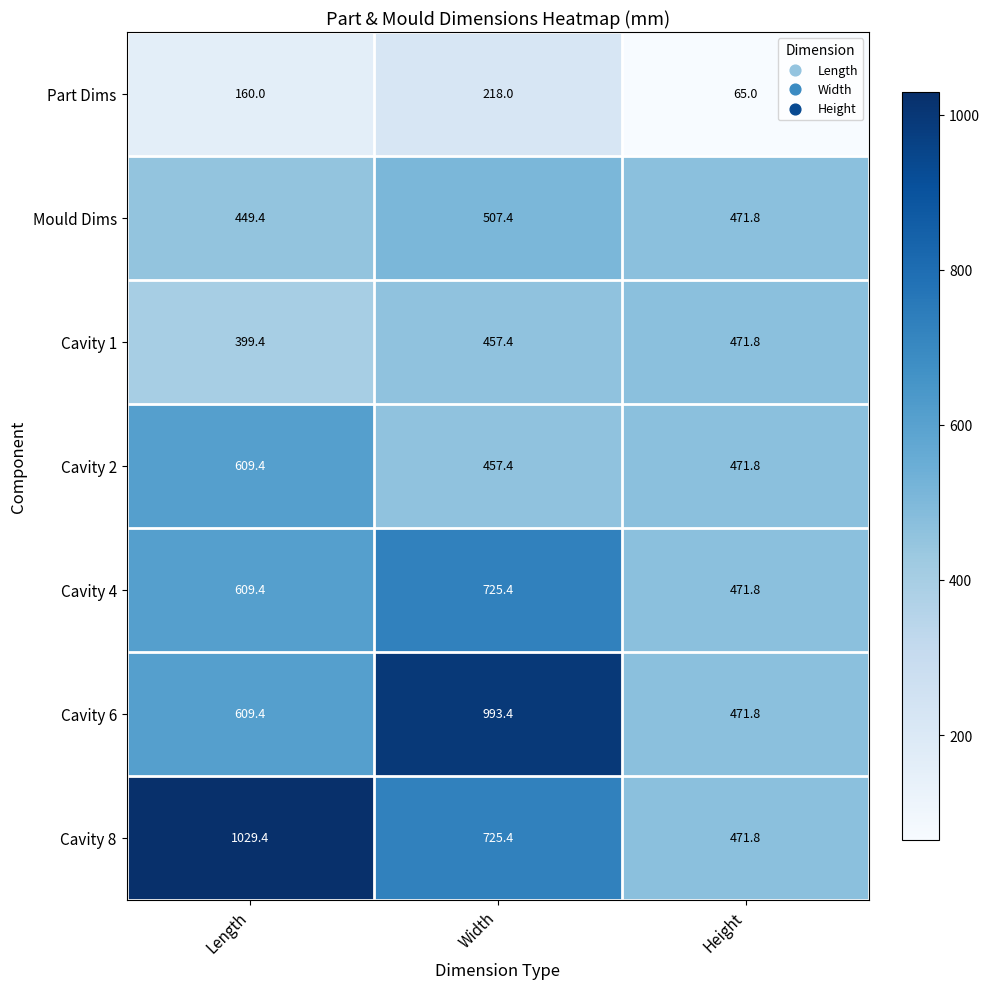

At how many categories does at least one series exceed 354?

3